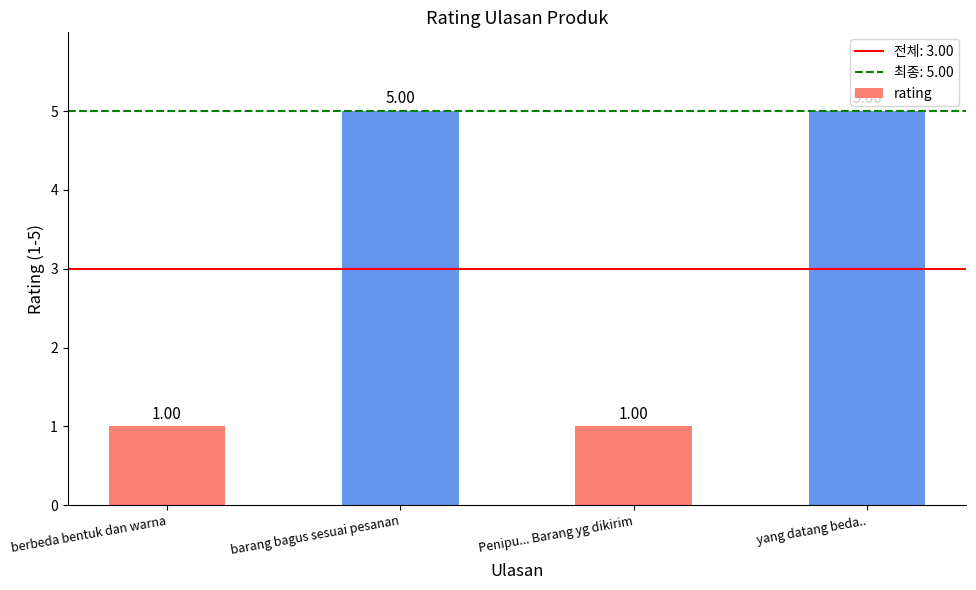

What is the change in value from berbeda bentuk dan warna to barang bagus sesuai pesanan?

+4